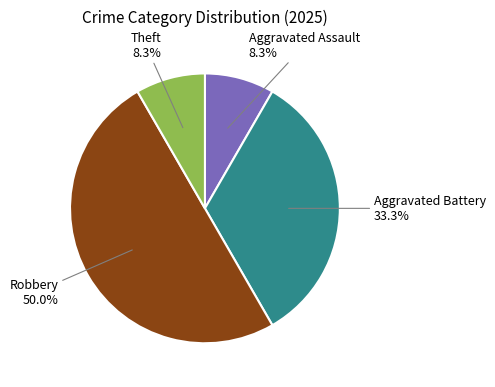

How many slices are in this pie chart?

4